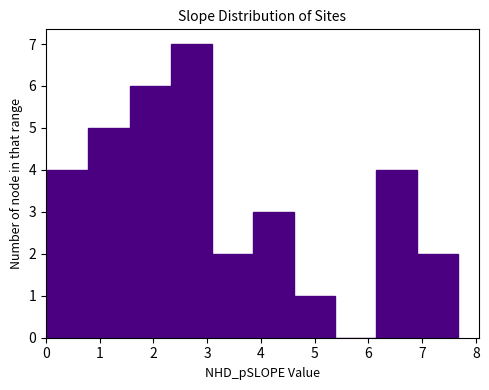

Which range on the x-axis has the tallest bar?

2.3 to 3.1